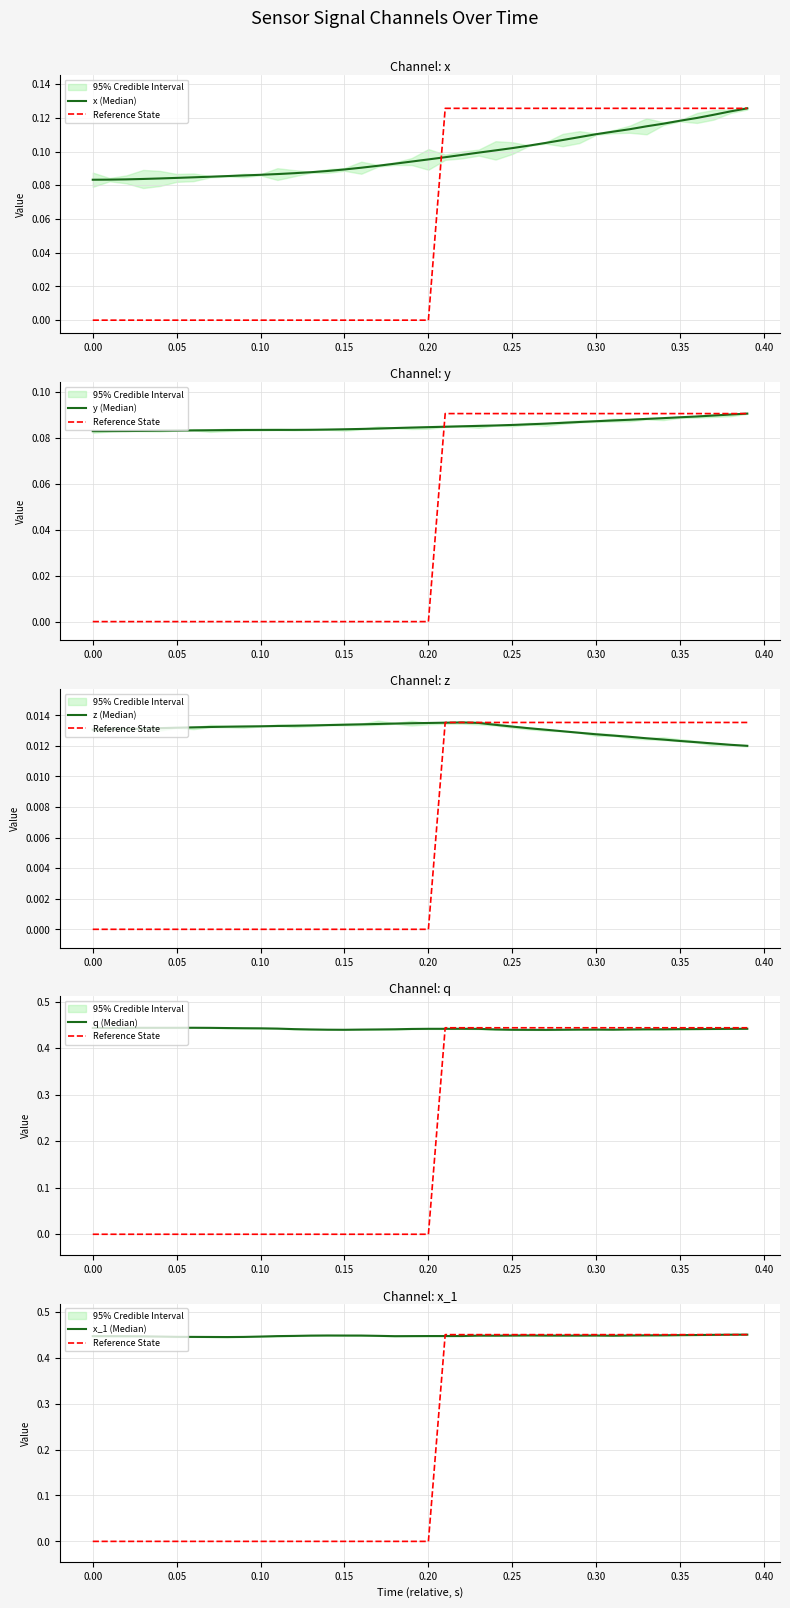

What is the sum of the x (Median) values at 15 and 12?

0.2